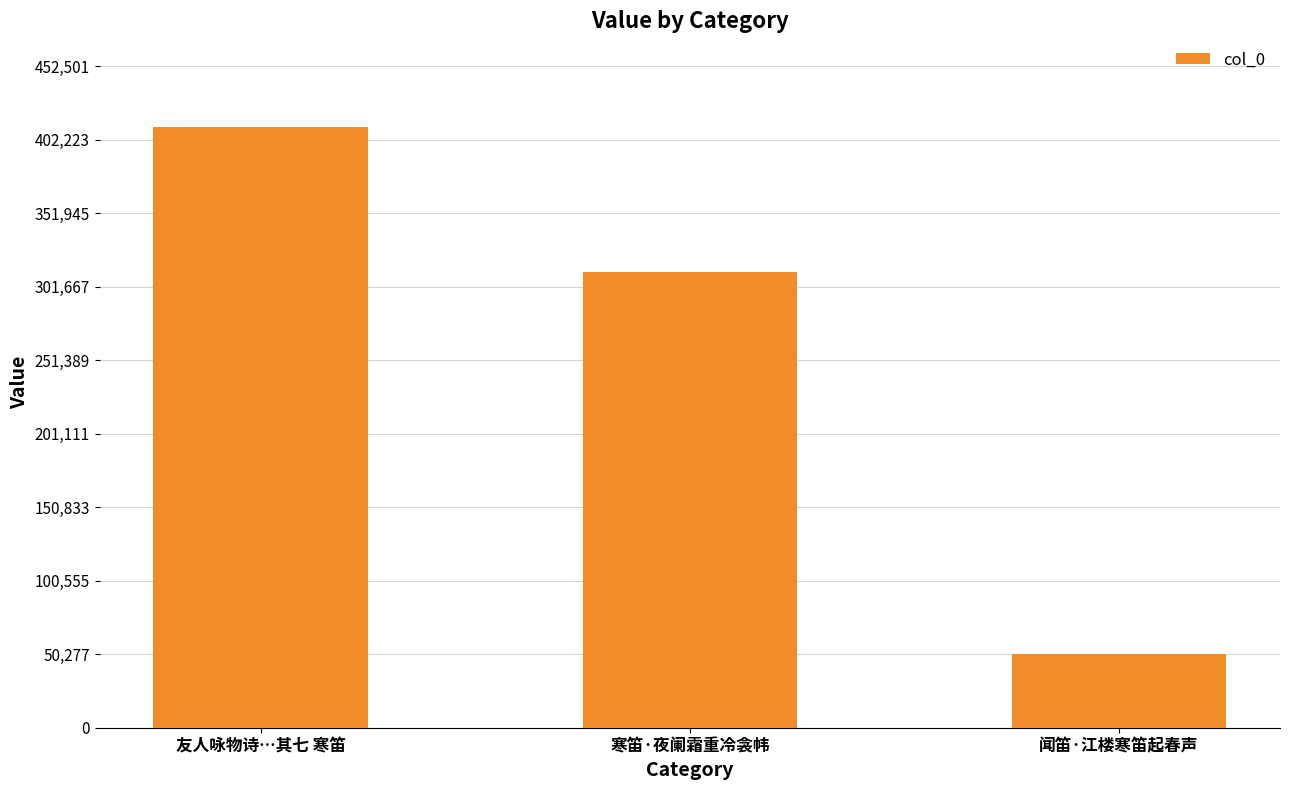

What is the average value?

257778